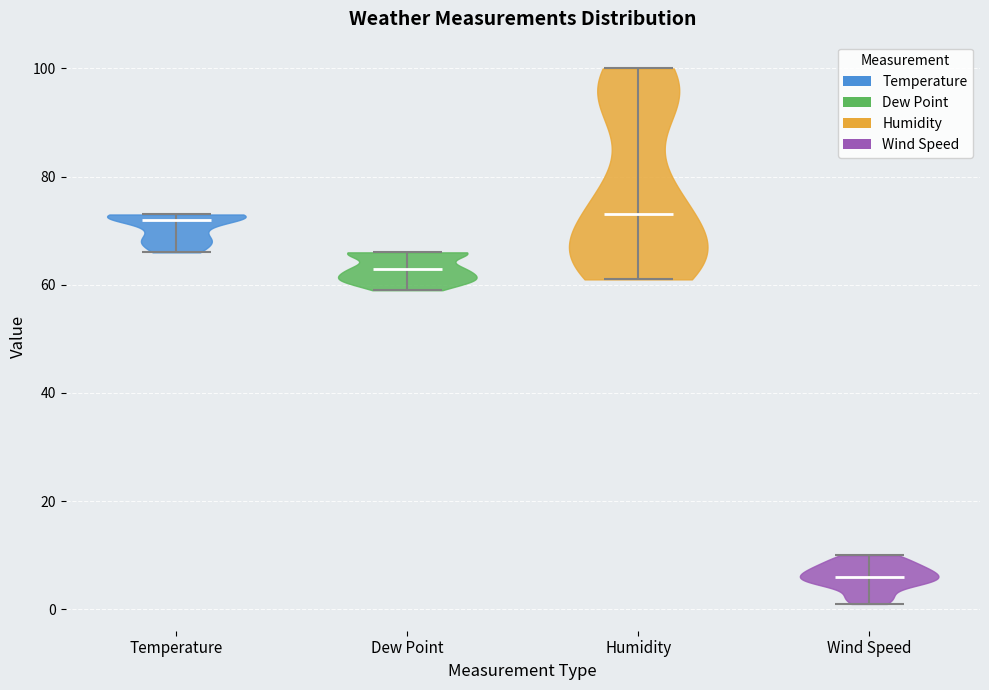

Reading left to right, read every violin against the y-axis: where its median line is, and the lowest and highest points it reaches. The values are not printed on the chart, so give them approximately, as read against the axis.

Temperature: median line 72, lowest point 66, highest point 74
Dew Point: median line 64, lowest point 60, highest point 66
Humidity: median line 74, lowest point 62, highest point 100
Wind Speed: median line 6, lowest point 2, highest point 10